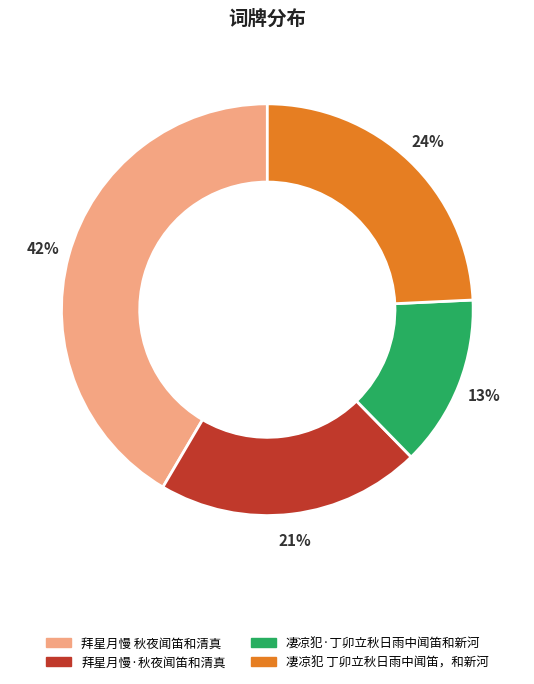

What is the smallest slice in the pie chart?

凄凉犯·丁卯立秋日雨中闻笛和新河